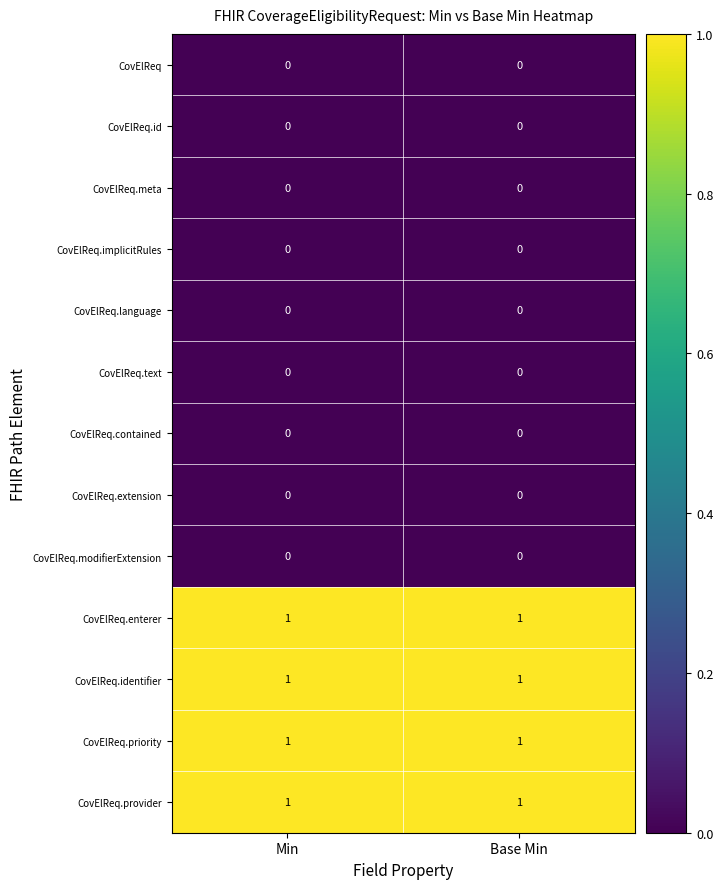

At how many categories does at least one series exceed 0?

2